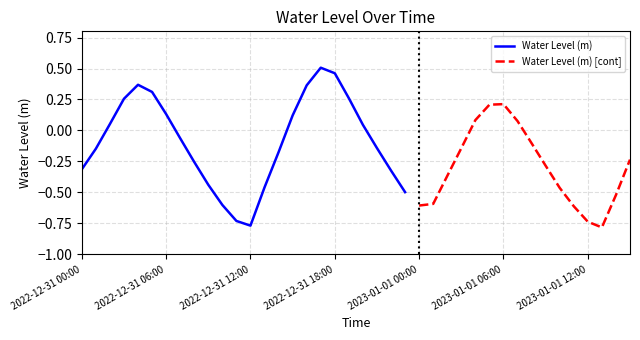

Rank the categories by value from highest to lowest.

2022-12-31 17:00, 2022-12-31 18:00, 2022-12-31 04:00, 2022-12-31 16:00, 2022-12-31 05:00, 2022-12-31 19:00, 2022-12-31 03:00, 2023-01-01 06:00, 2023-01-01 05:00, 2022-12-31 06:00, 2022-12-31 15:00, 2023-01-01 04:00, 2023-01-01 07:00, 2022-12-31 02:00, 2022-12-31 20:00, 2022-12-31 07:00, 2023-01-01 08:00, 2022-12-31 21:00, 2023-01-01 03:00, 2022-12-31 01:00, 2022-12-31 14:00, 2023-01-01 15:00, 2022-12-31 08:00, 2023-01-01 09:00, 2022-12-31 00:00, 2022-12-31 22:00, 2023-01-01 02:00, 2022-12-31 09:00, 2022-12-31 13:00, 2023-01-01 10:00, 2022-12-31 23:00, 2023-01-01 14:00, 2023-01-01 01:00, 2022-12-31 10:00, 2023-01-01 00:00, 2023-01-01 11:00, 2022-12-31 11:00, 2023-01-01 12:00, 2022-12-31 12:00, 2023-01-01 13:00